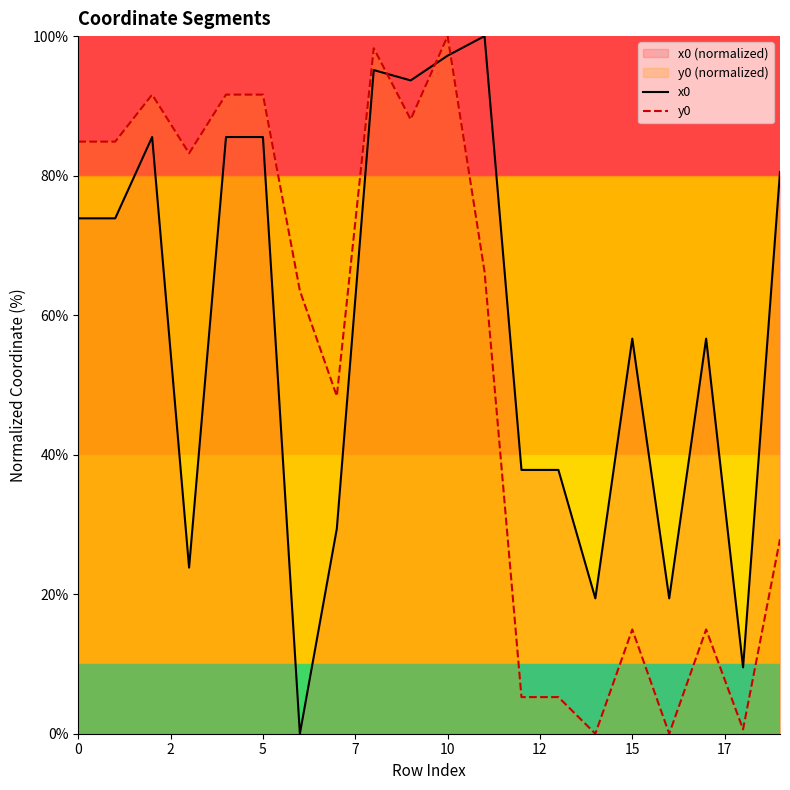

The value of y0 at 0 is 45.9. True or false?

False